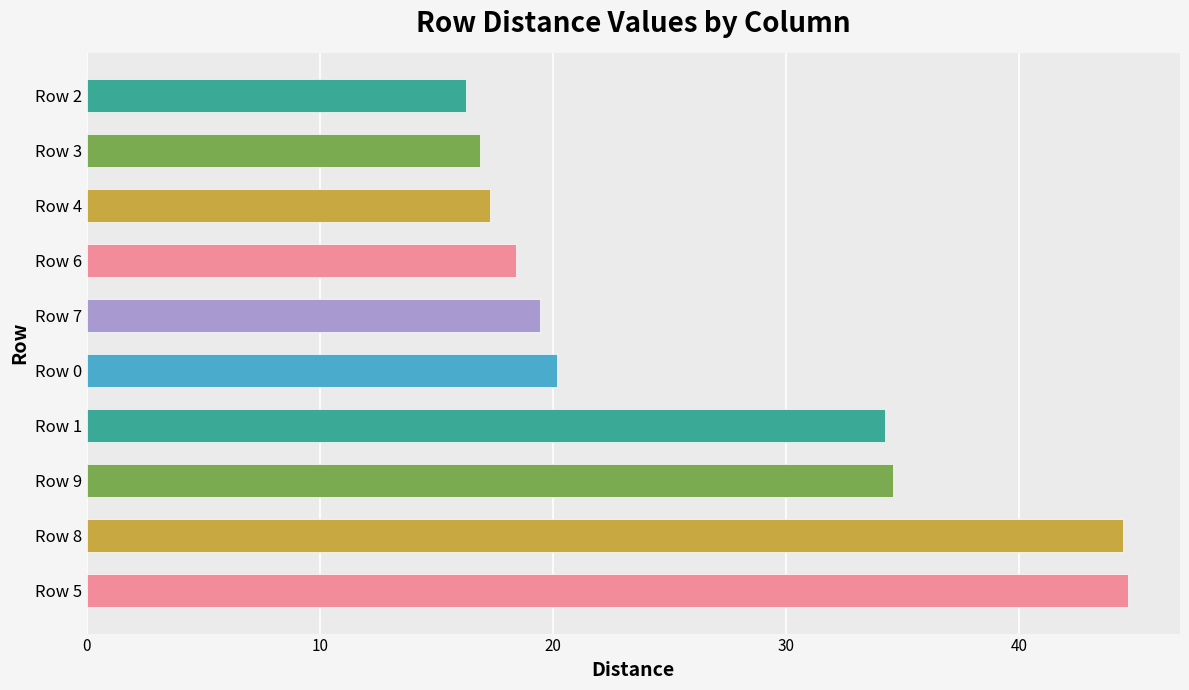

Is it true that the value at Row 6 is 33.0?

False